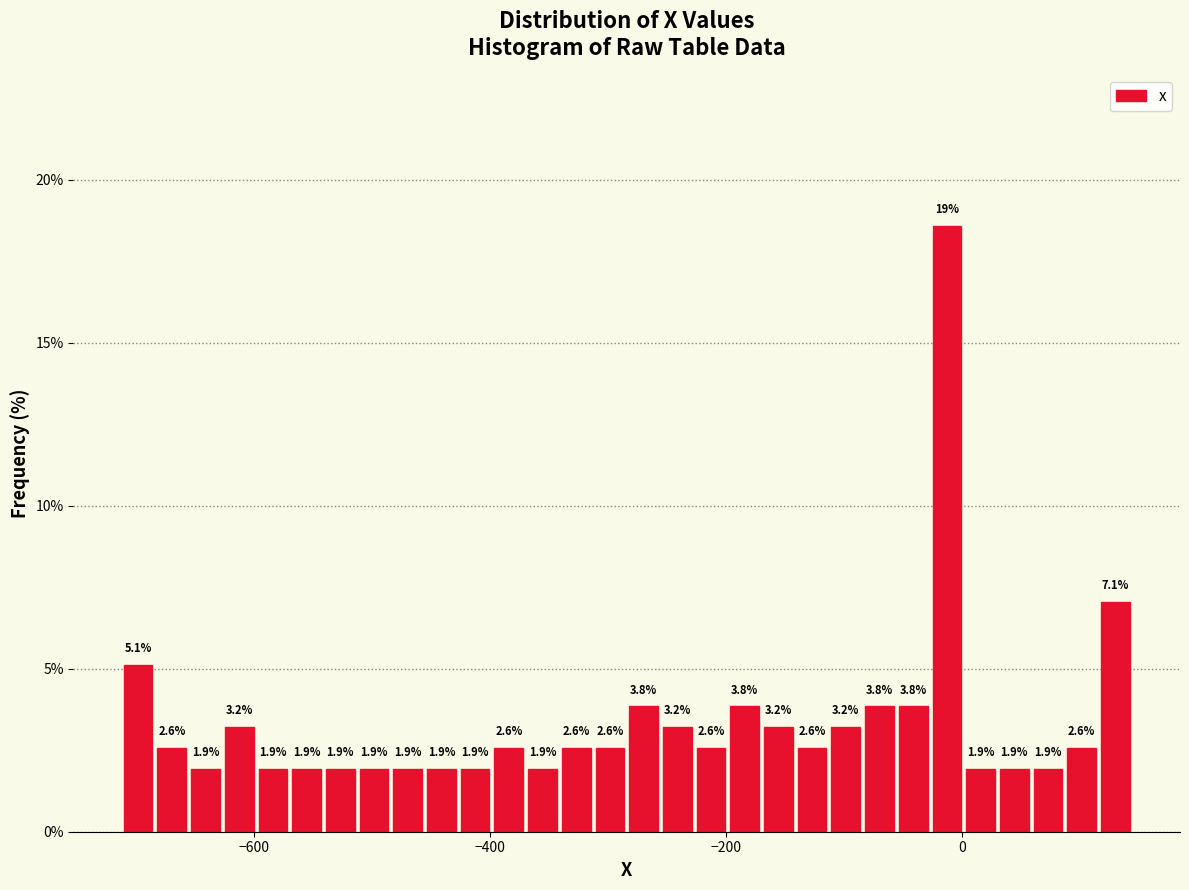

Read against the x-axis, roughly where is the centre of the tallest bar?

-20